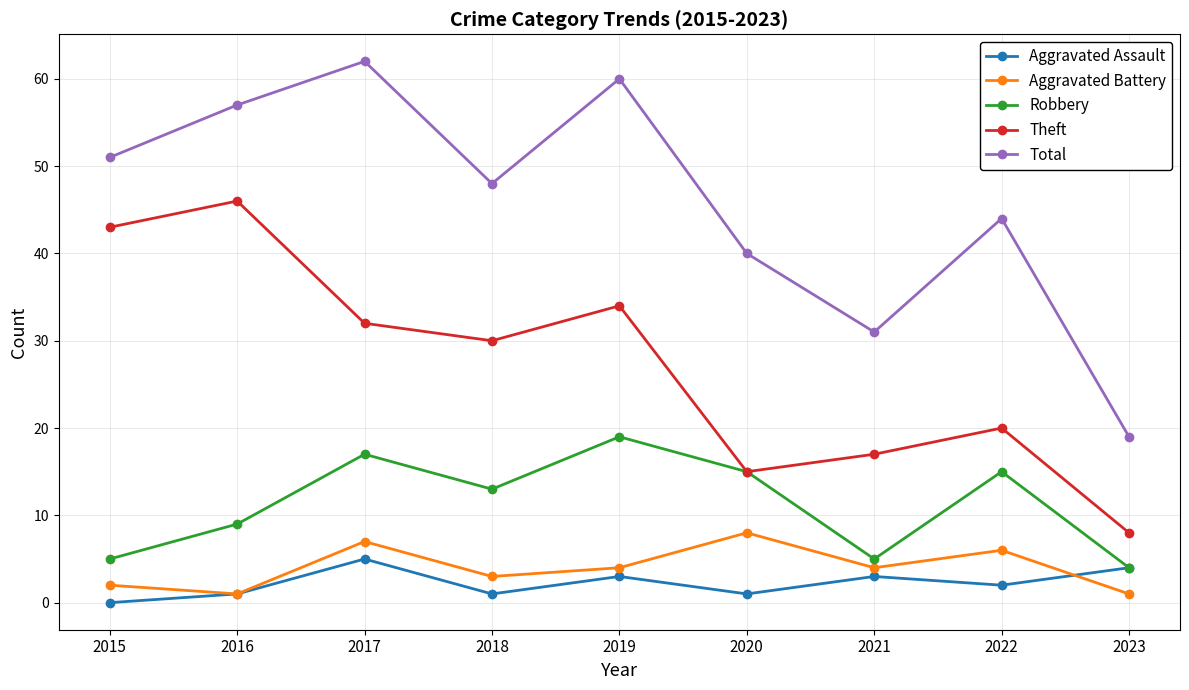

Which category has the highest value in the Total series?

2017